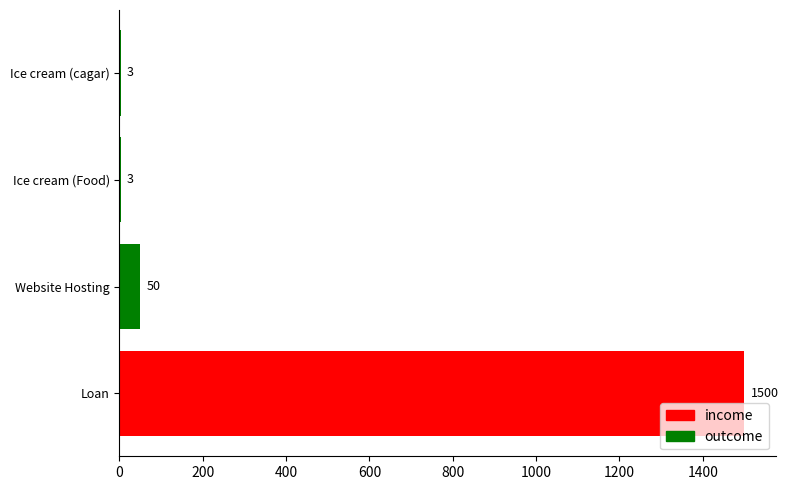

Reading top to bottom, list all the values displayed in this chart.

Ice cream (cagar)=3	Ice cream (Food)=3	Website Hosting=50	Loan=1500